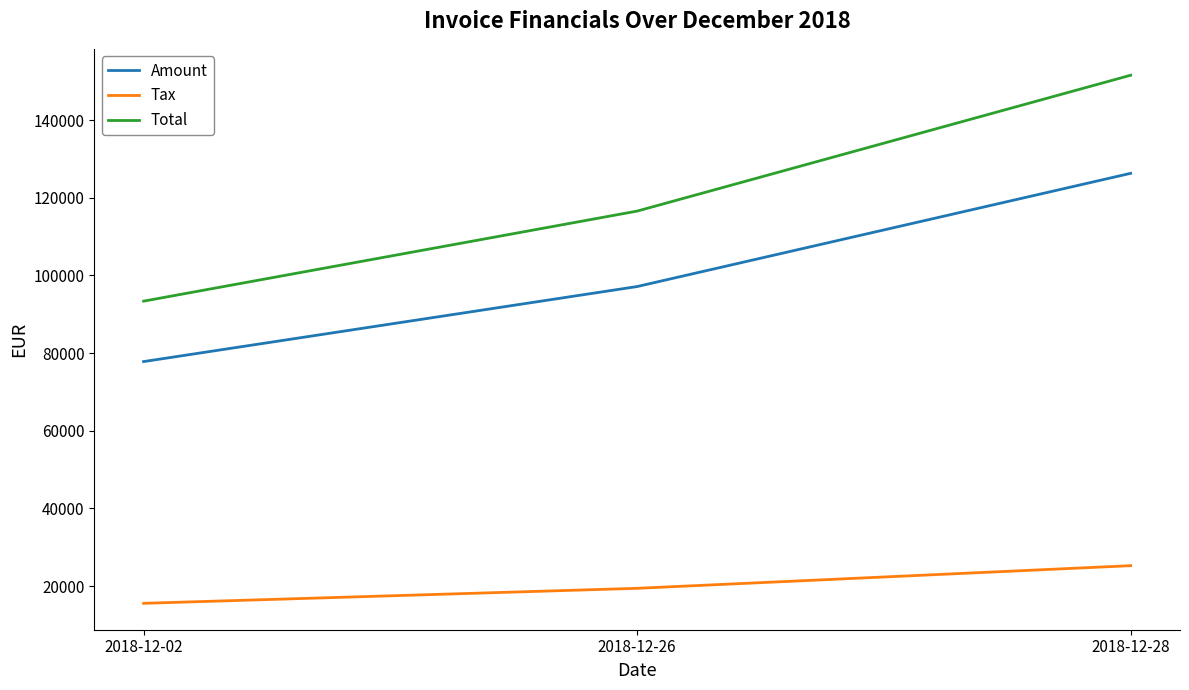

The value of Total at 2018-12-26 is 78365.9. True or false?

False